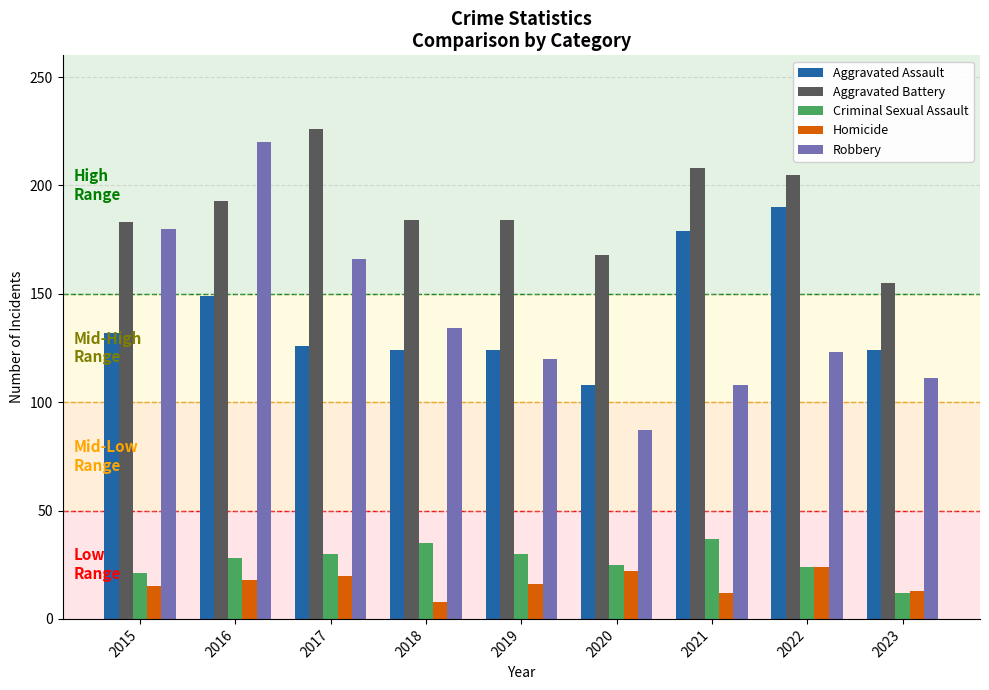

How many categories are shown in the chart?

9